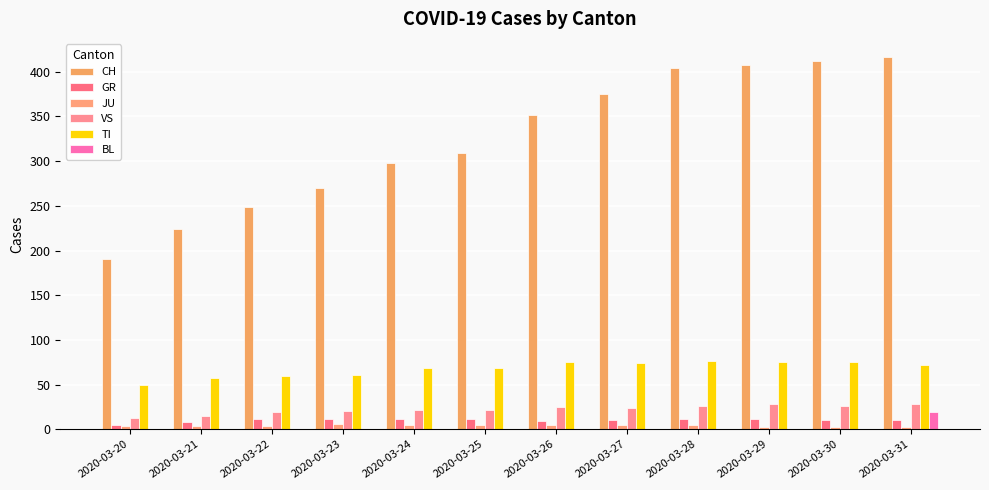

What is the average value of the TI series?

68